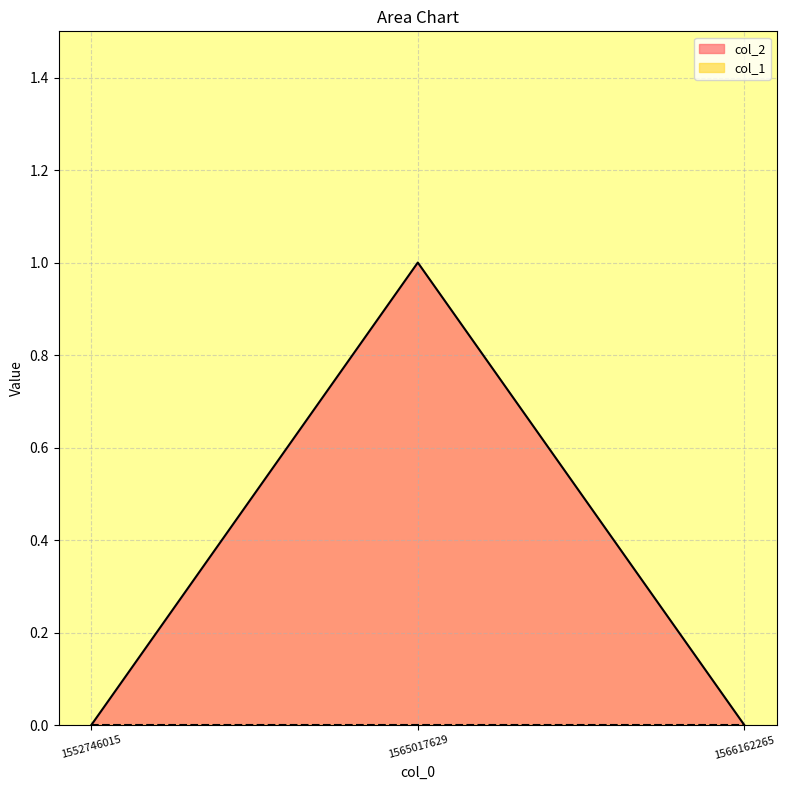

Which category has the lowest value across all series?

1552746015